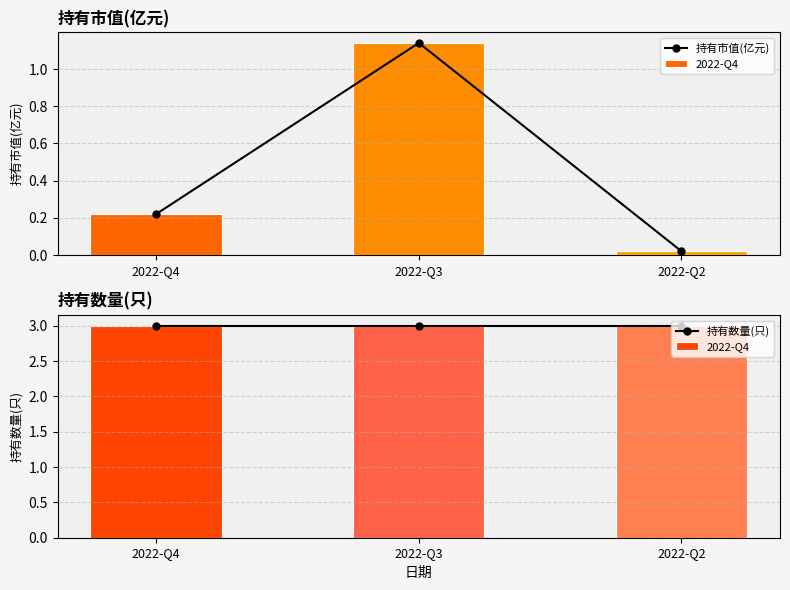

The 持有数量(只) series shows 3.0 at 2022-Q3. True or false?

True